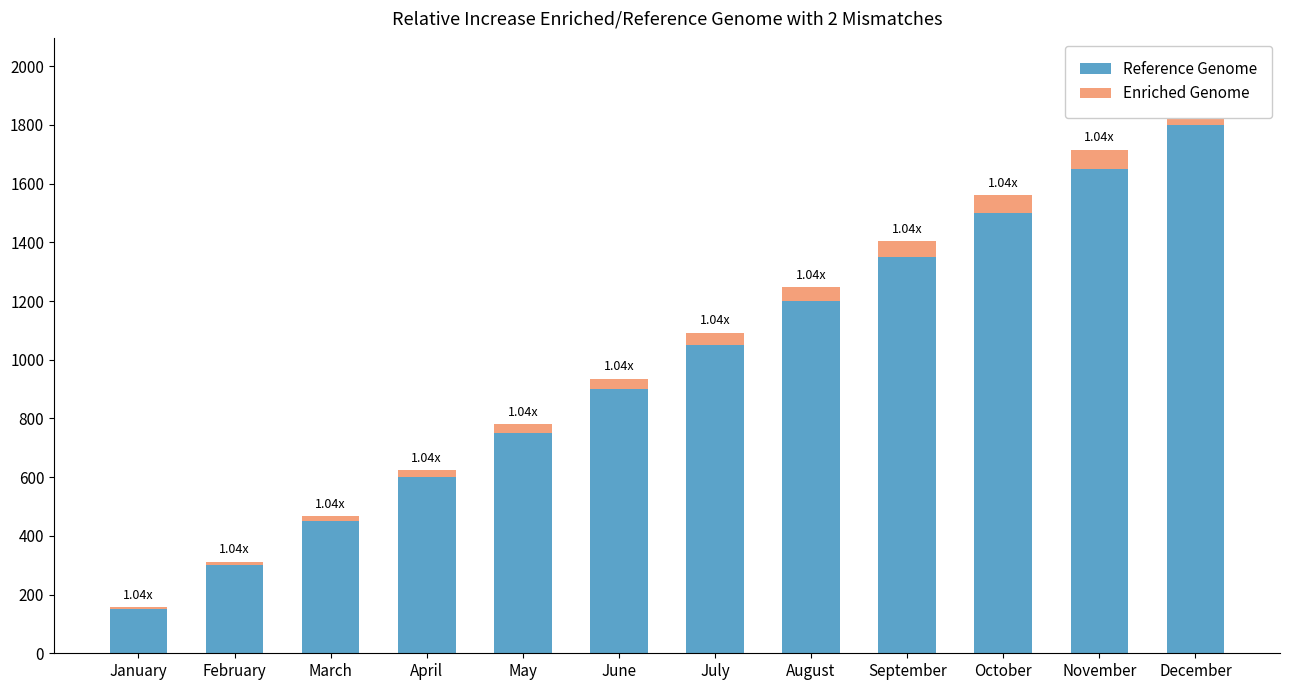

How many bars are there in each group?

2